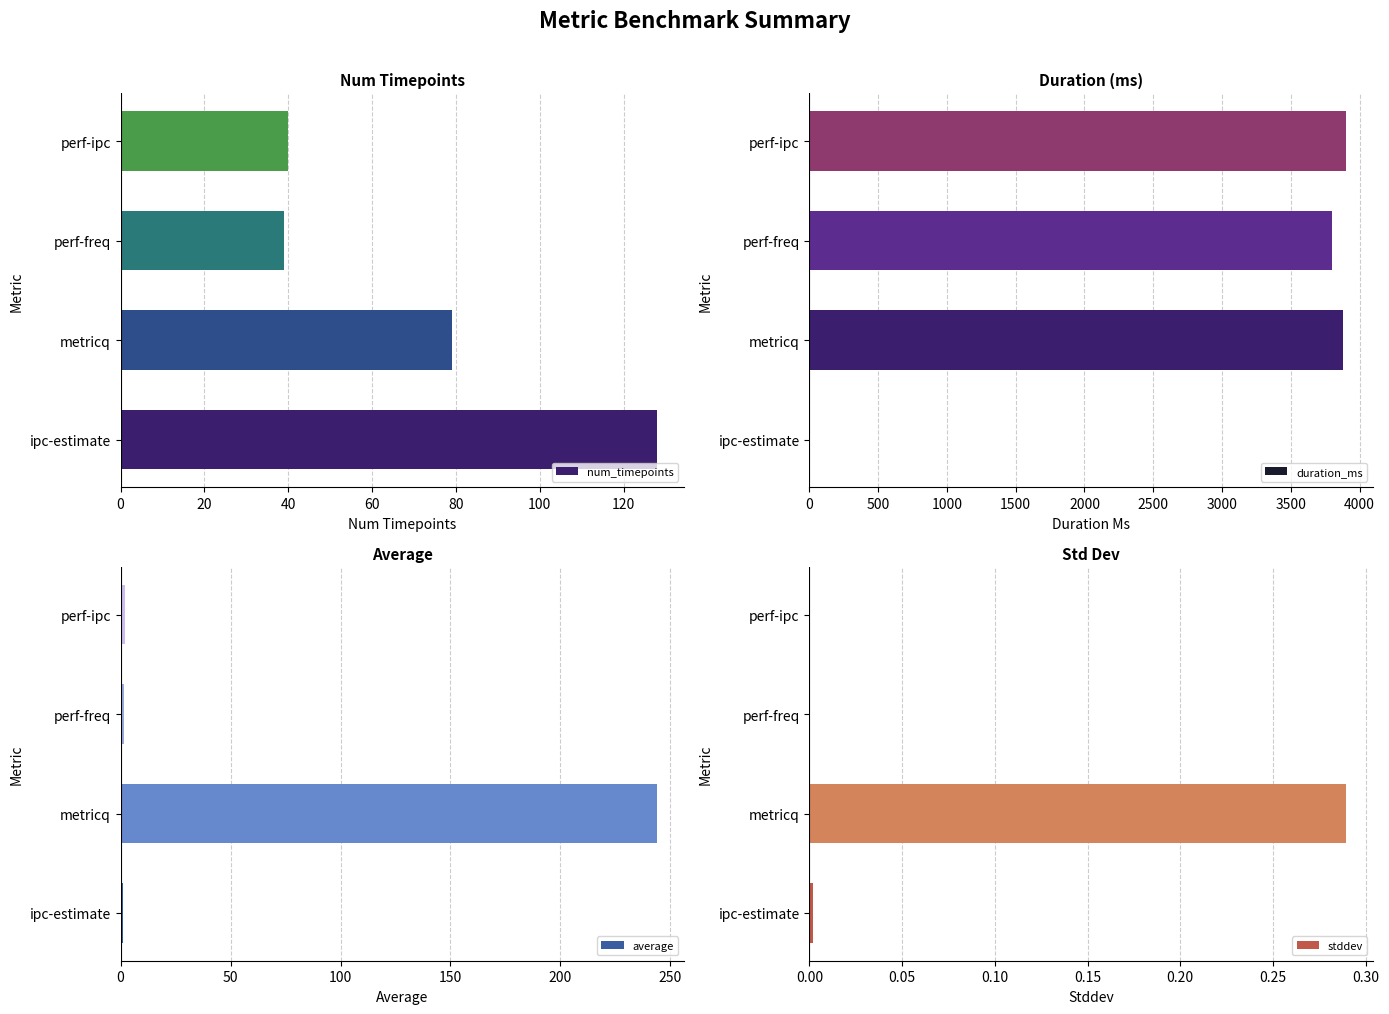

Is it true that num_timepoints equals 11 at perf-freq?

False